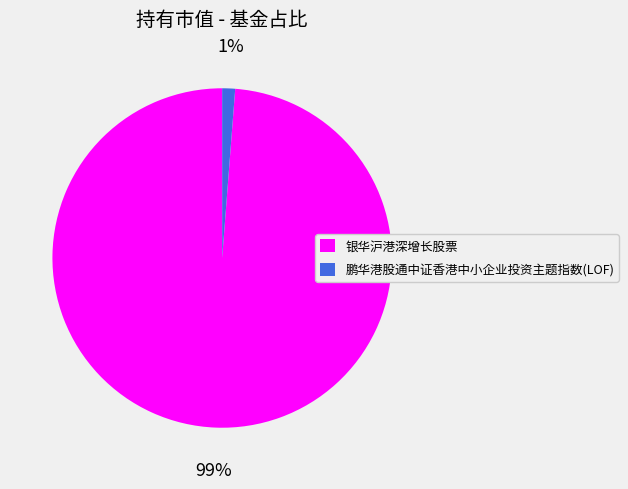

Rank the categories by value from lowest to highest.

鹏华港股通中证香港中小企业投资主题指数(LOF), 银华沪港深增长股票